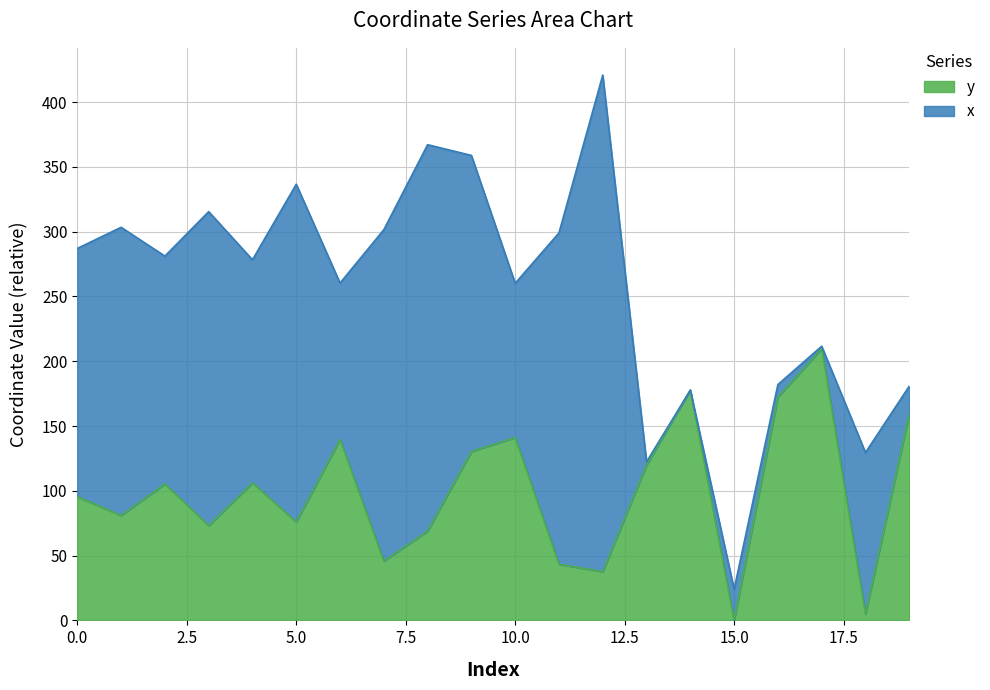

How many lines are shown in the chart?

2